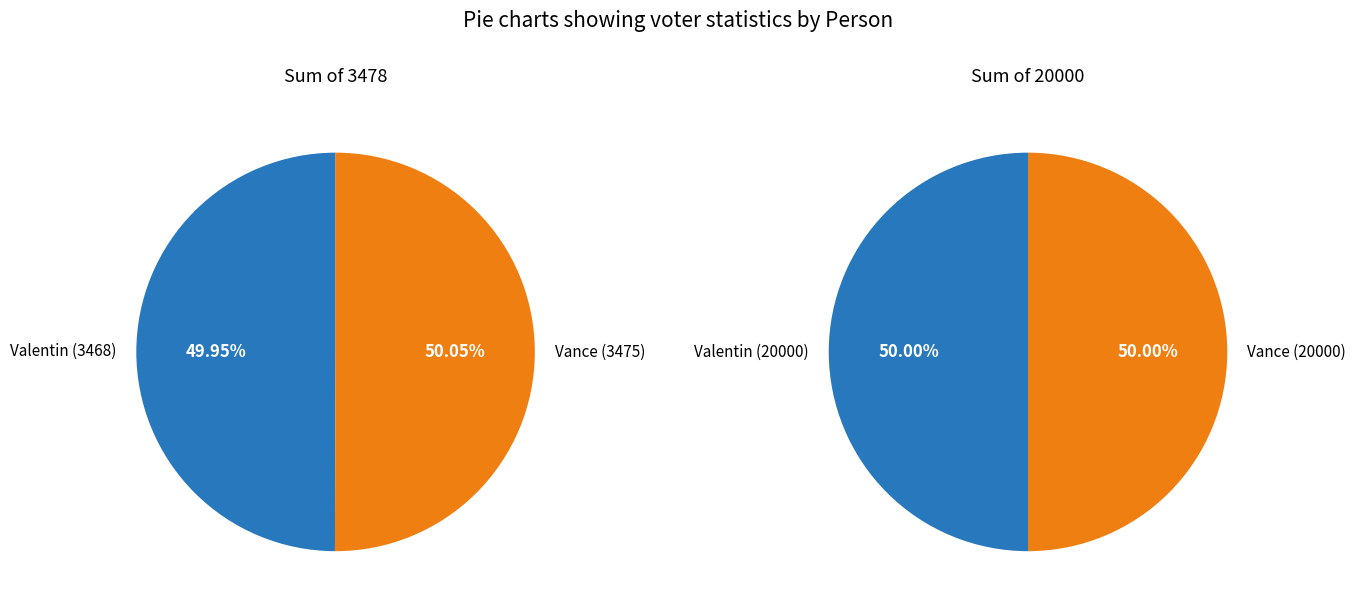

Is there a majority slice in this chart?

Yes